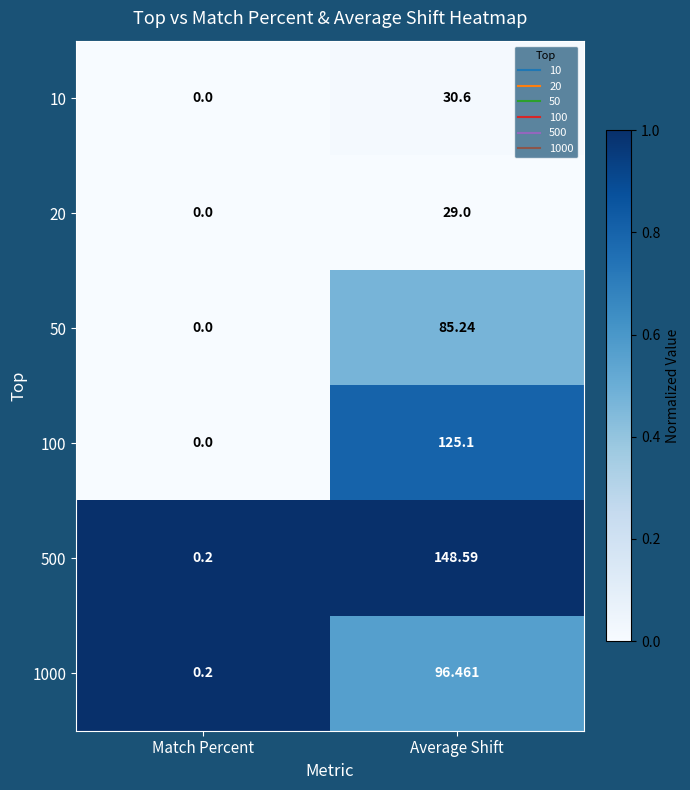

At which label does 10 first exceed 30?

Average Shift